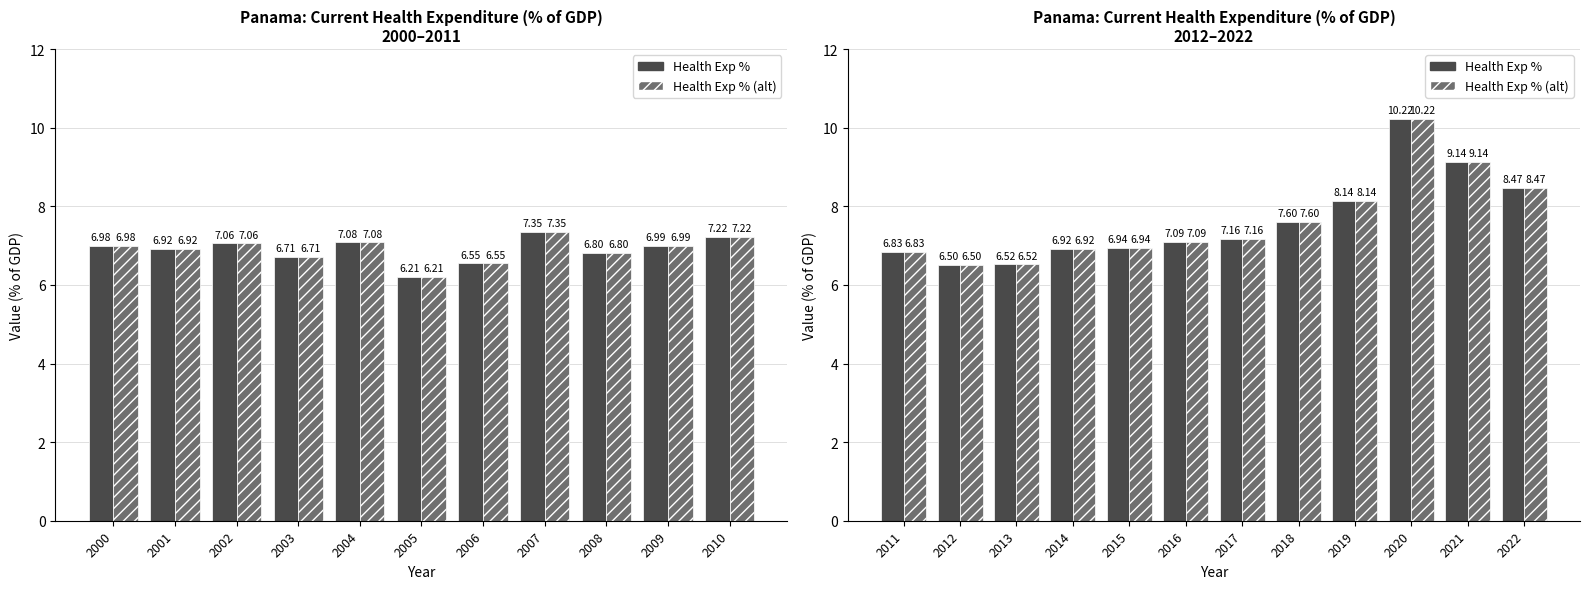

How many distinct data groups are displayed?

2